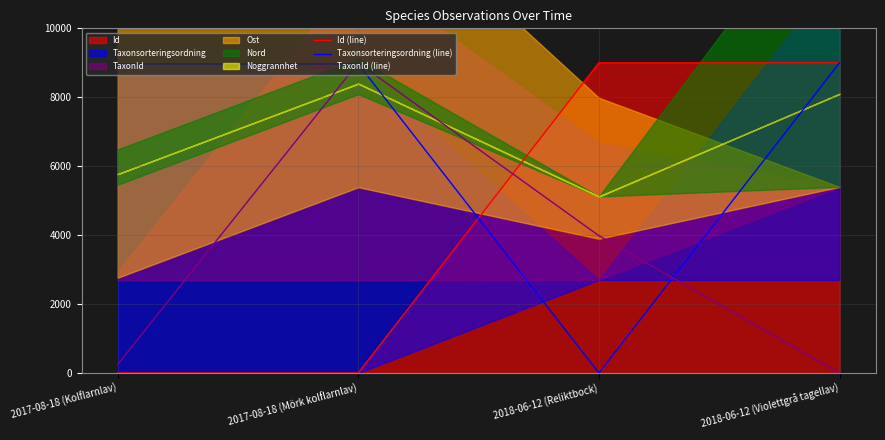

List the labels in order of TaxonId (line) value, smallest first.

2018-06-12 (Violettgrå tagellav), 2017-08-18 (Kolflarnlav), 2018-06-12 (Reliktbock), 2017-08-18 (Mörk kolflarnlav)